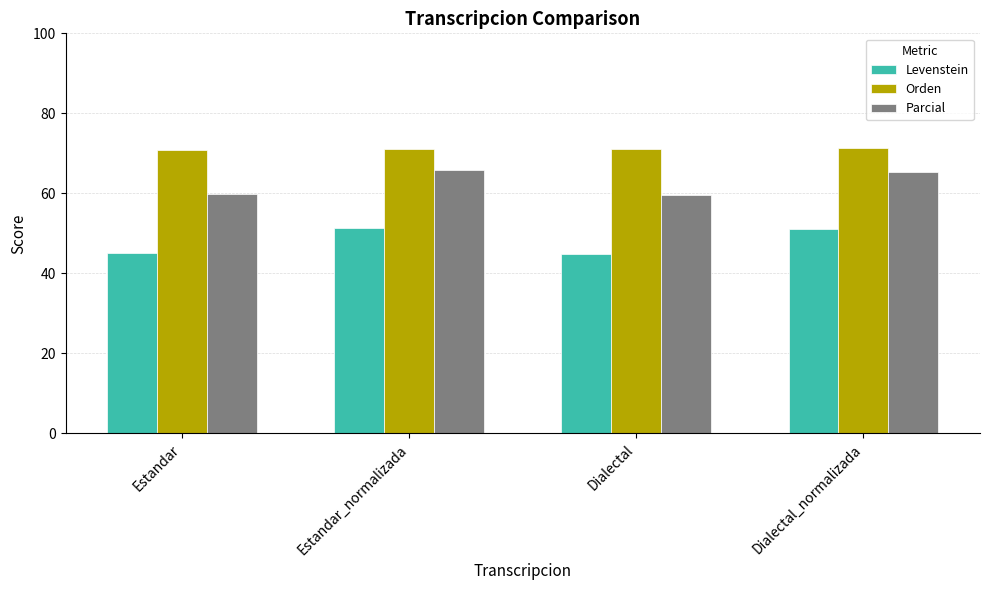

What is the maximum value shown in the chart?

71.3